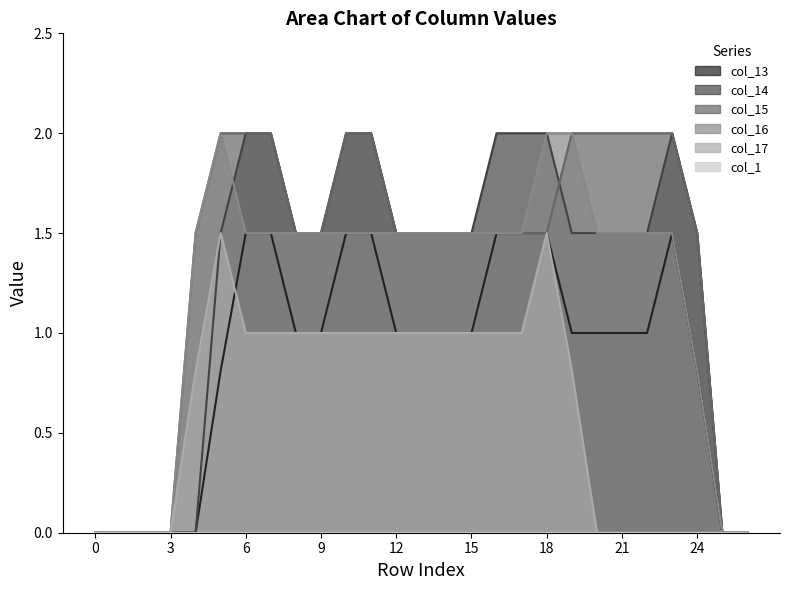

The col_13 series shows 1.5 at 6. True or false?

True